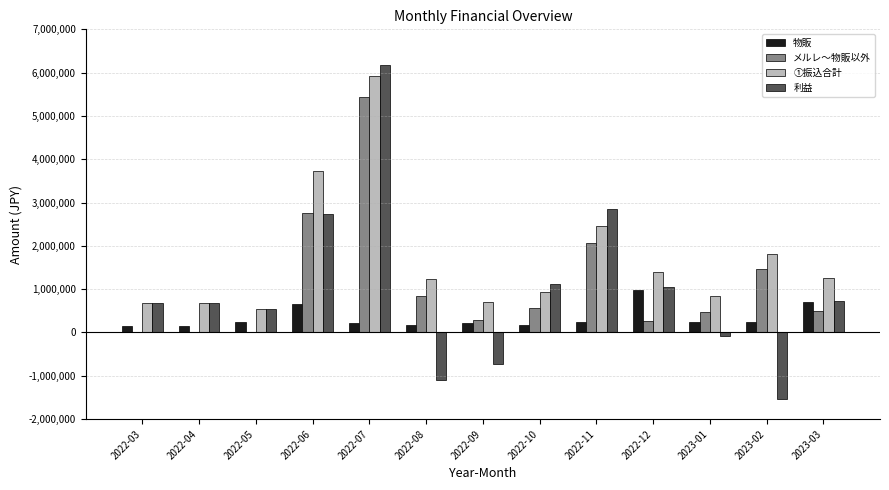

Which label corresponds to the largest value in the chart?

2022-07